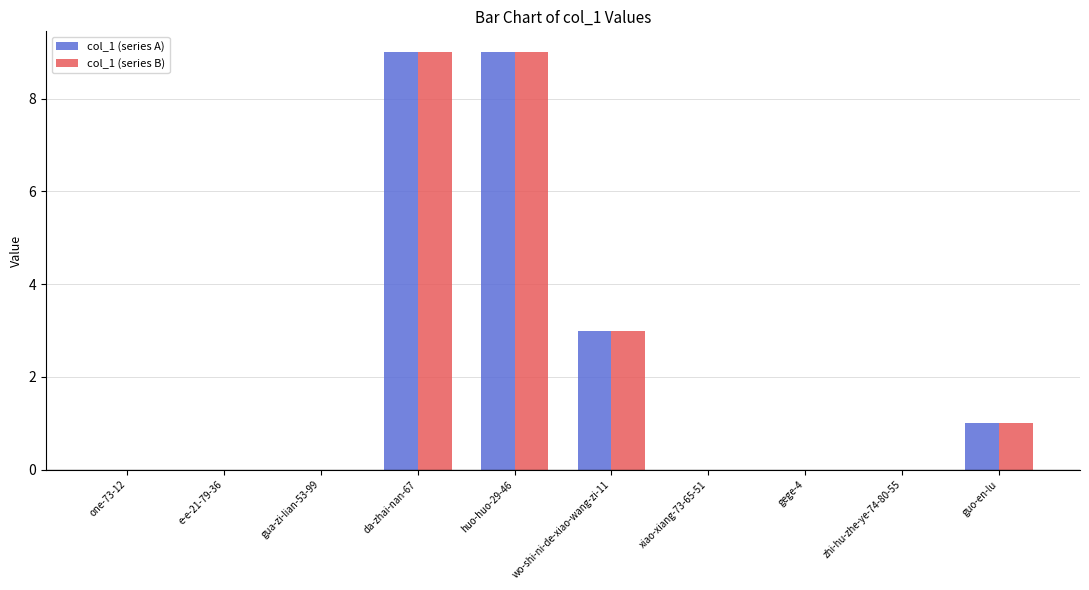

What is the maximum value shown in the chart?

9